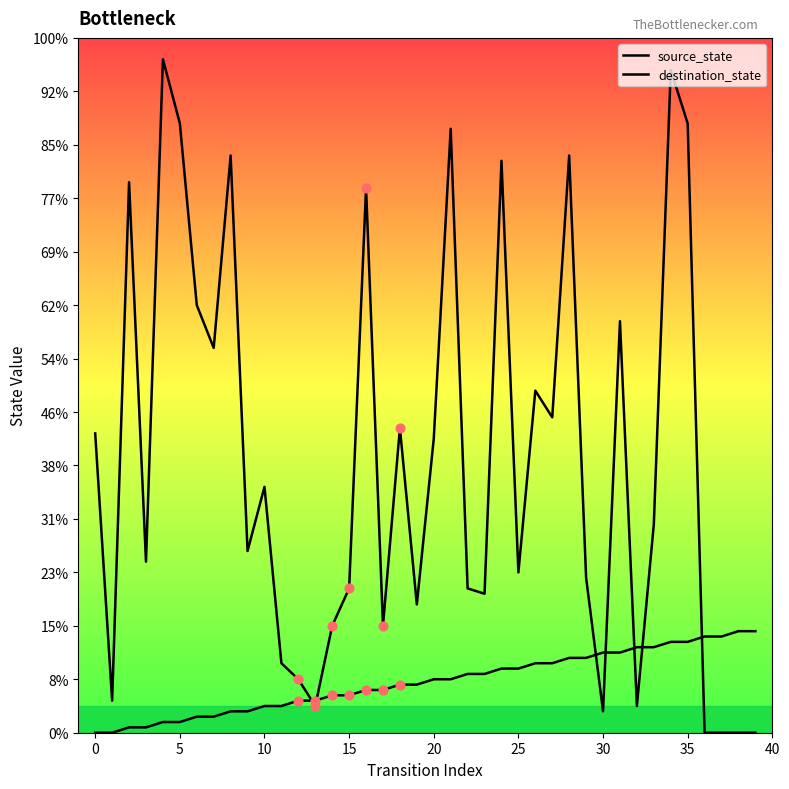

At which category is the sum across all series the highest?

34